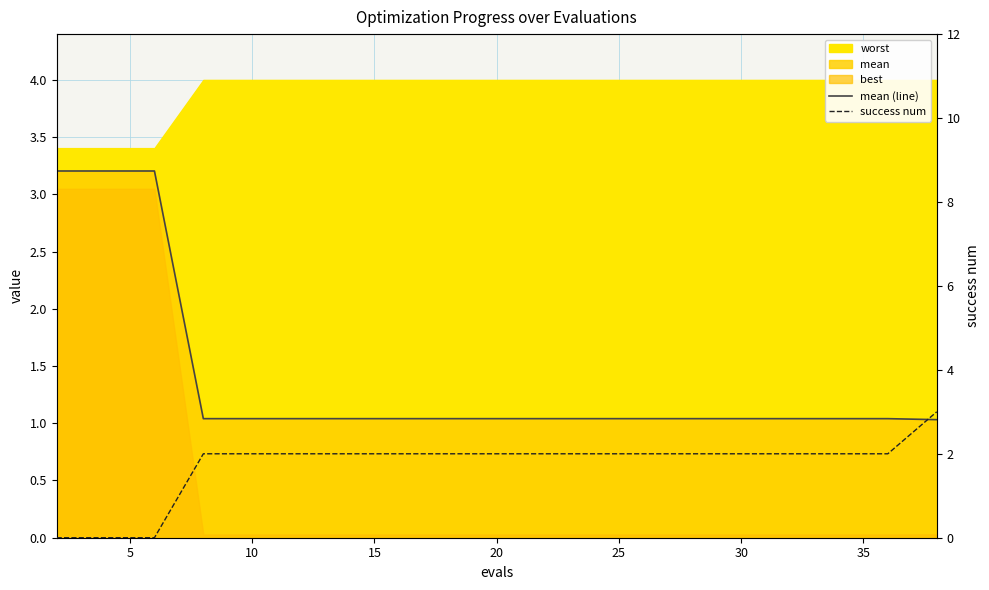

True or false: success num and mean (line) cross at least once.

True